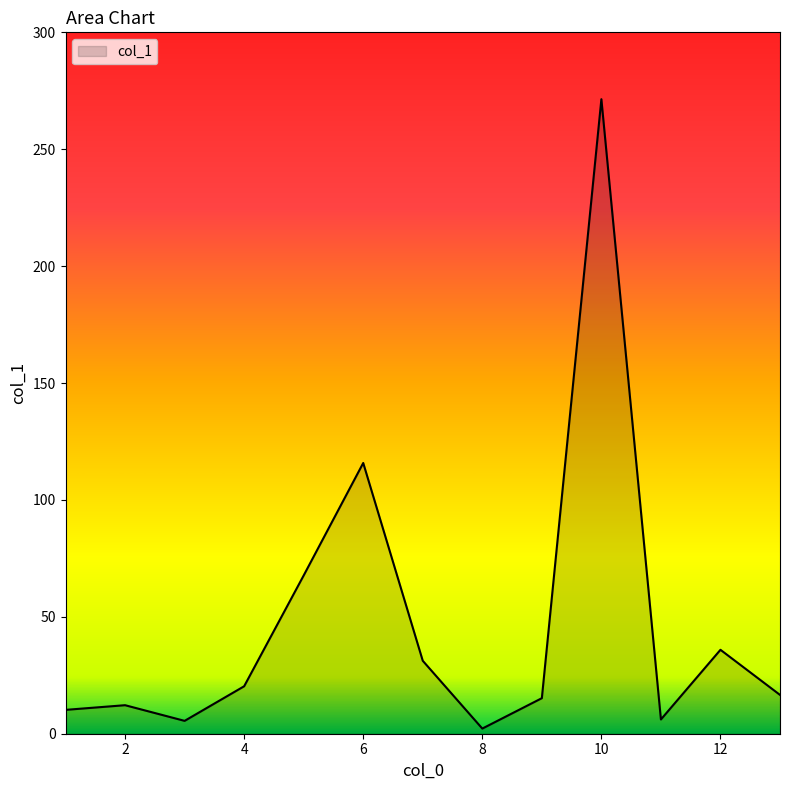

What is the difference between the maximum and minimum values?

269.2